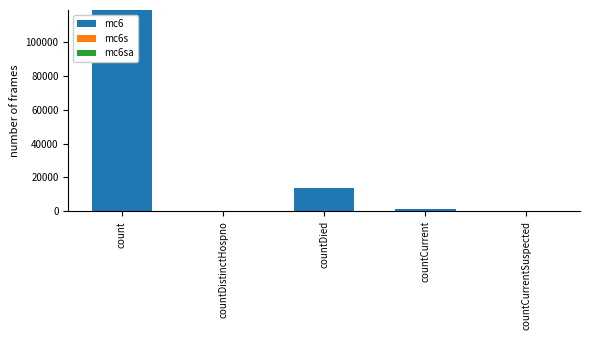

Reading right to left, what are all the values shown in this chart?

countCurrentSuspected=0	countCurrent=1161	countDied=13674	countDistinctHospno=0	count=118937